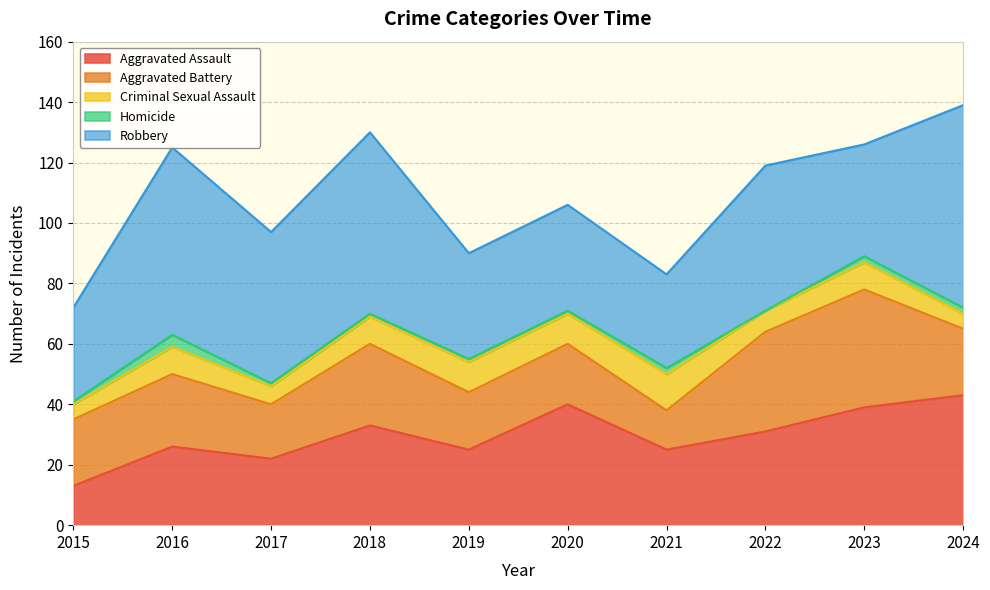

Between 2020 and 2018, which is larger?

2020